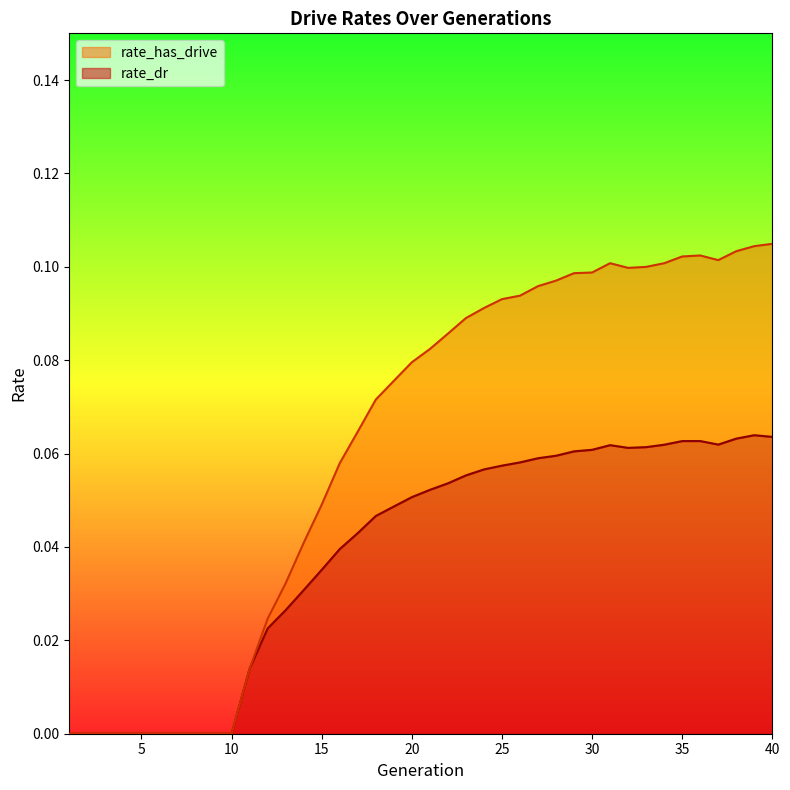

What are all the series names shown in the legend?

rate_has_drive, rate_dr